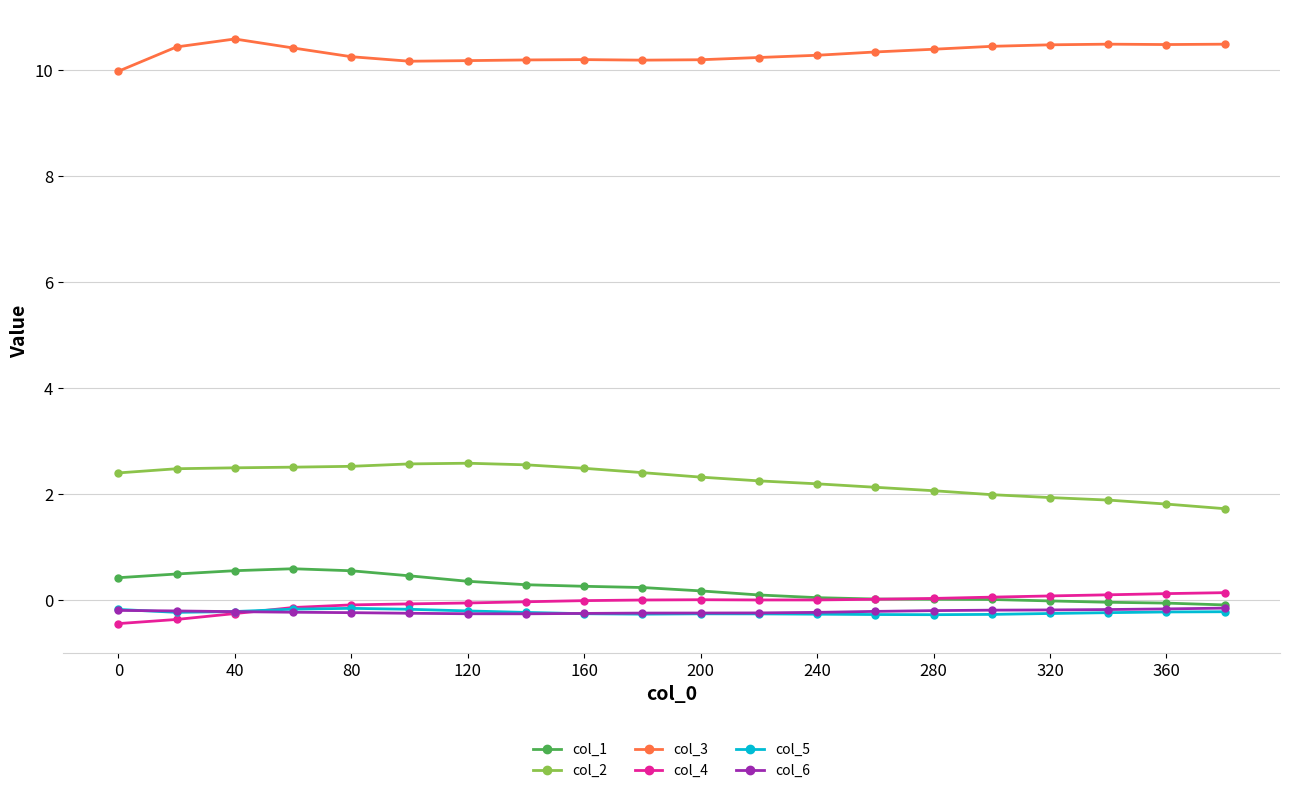

Which series has the largest range (max minus min)?

col_2